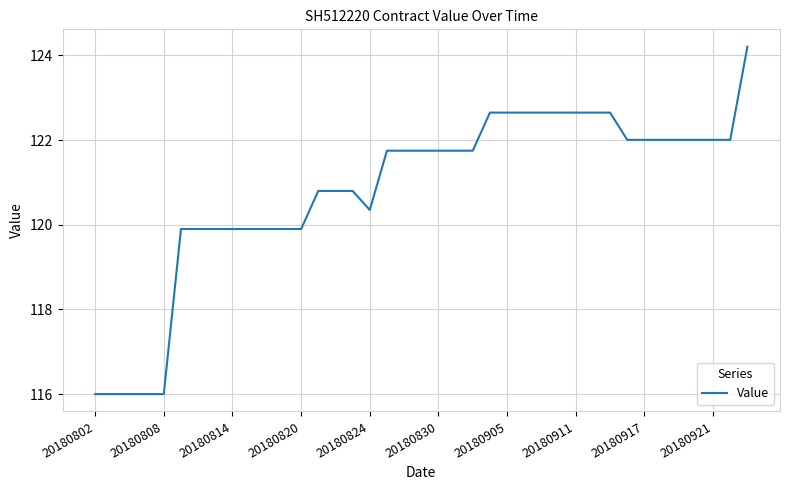

What is the minimum value shown in the chart?

116.0